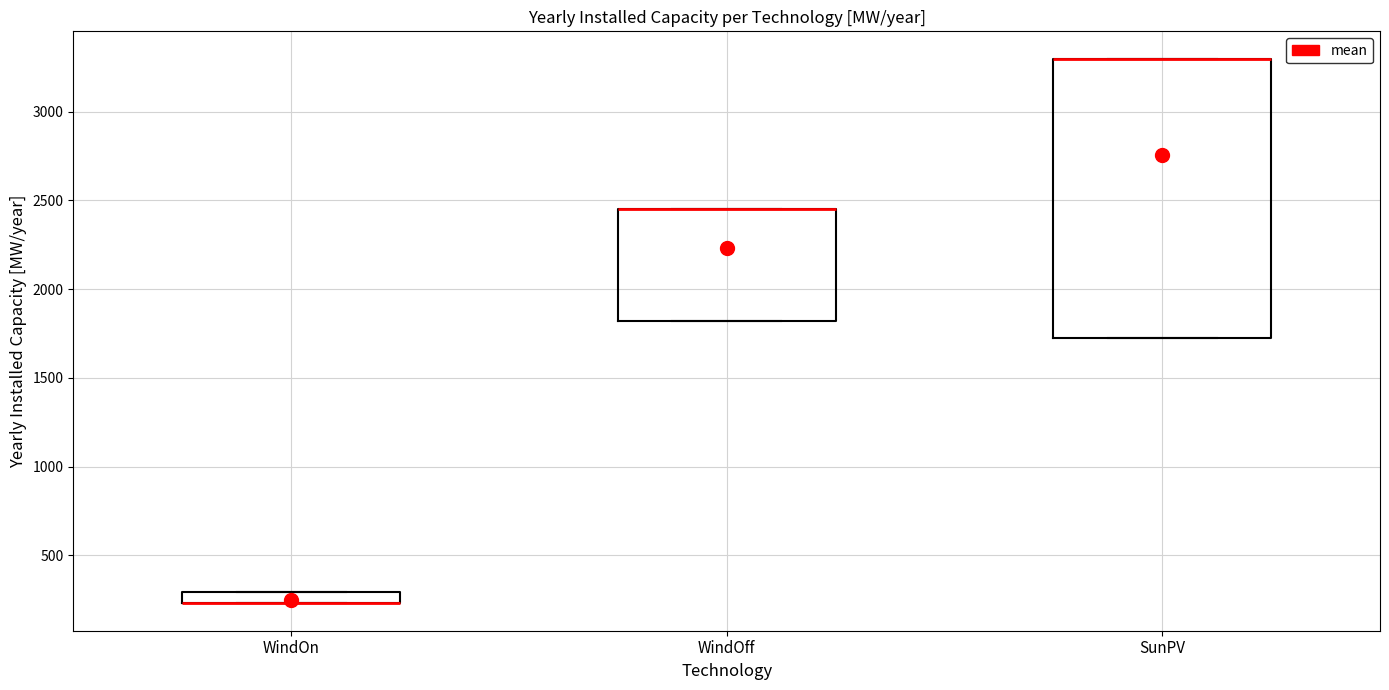

Comparing the boxes themselves (not the whiskers), which one is the tallest?

SunPV